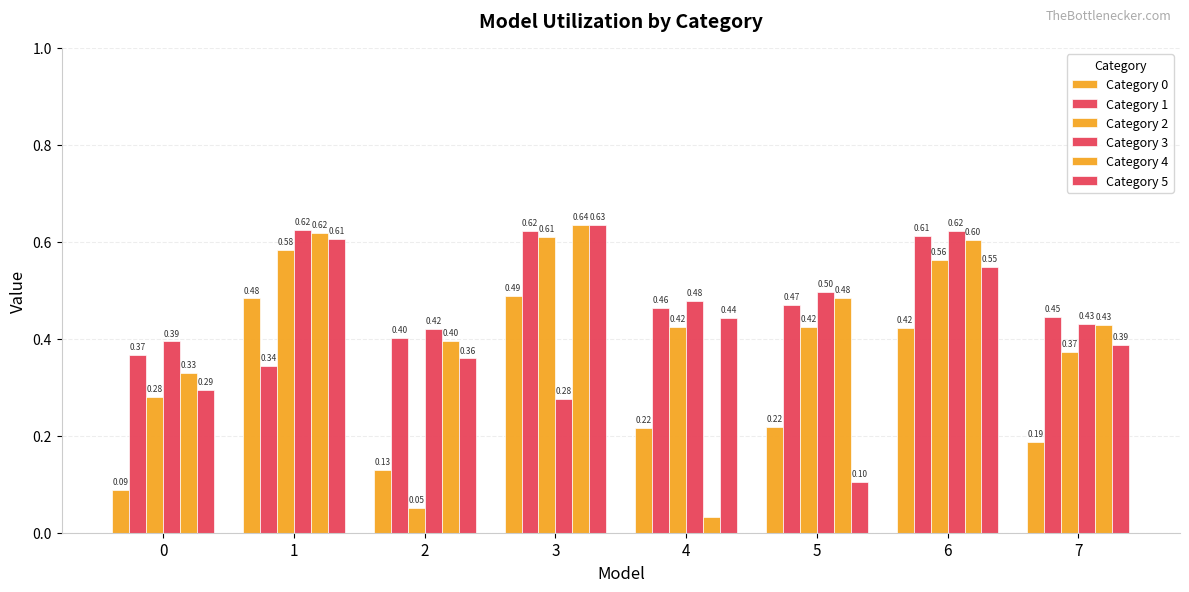

At which category does the chart reach its peak across all series?

3